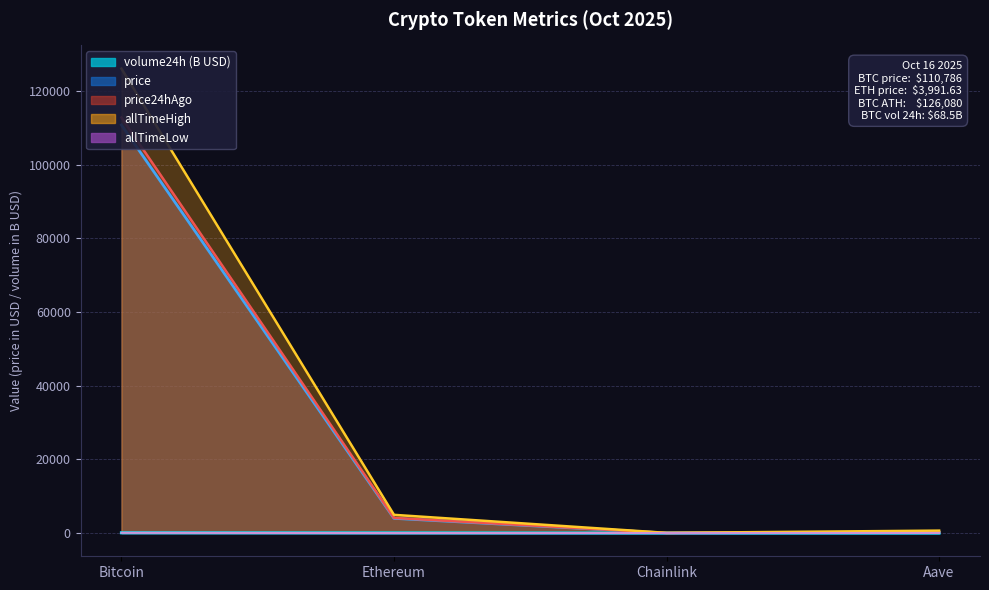

True or false: price24hAgo has a value of 58.9 at Aave.

False